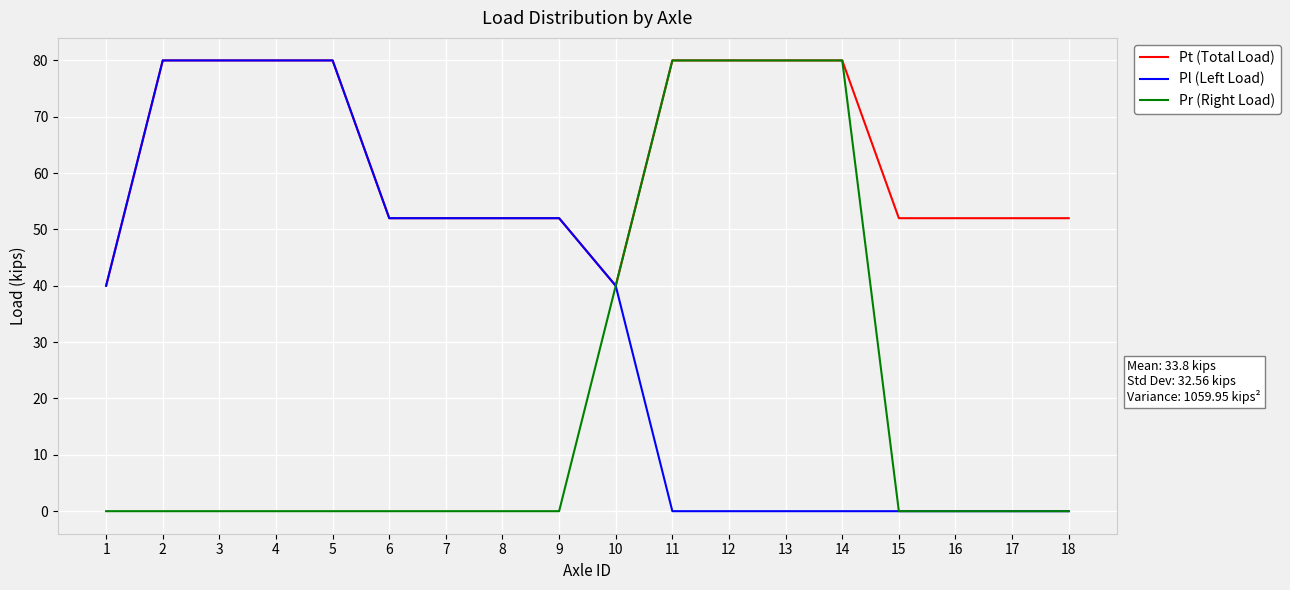

What is the total value across all series at 17?

52